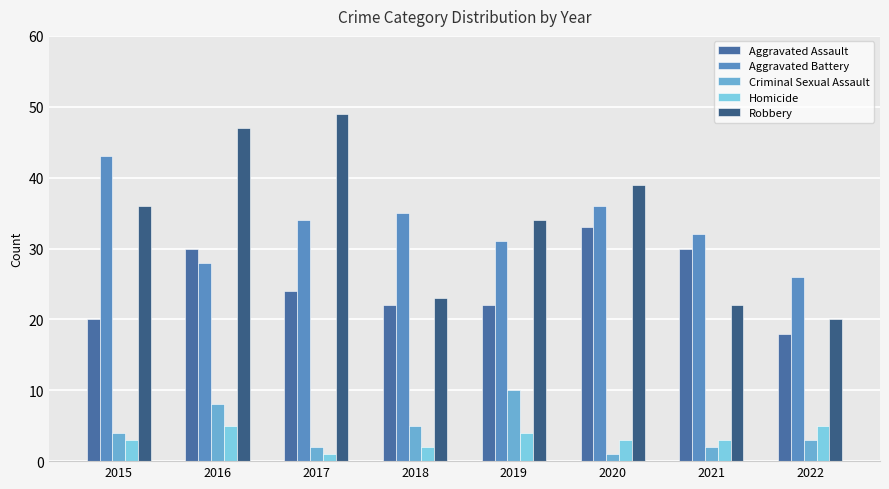

What are all the series names shown in the legend?

Aggravated Assault, Aggravated Battery, Criminal Sexual Assault, Homicide, Robbery